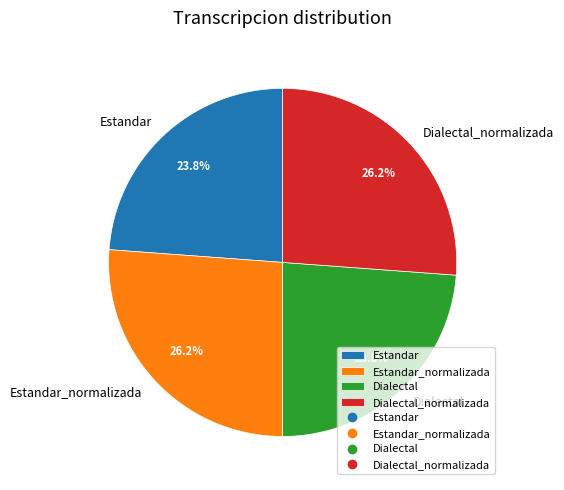

Is it true that Dialectal_normalizada is 26% of the pie?

True